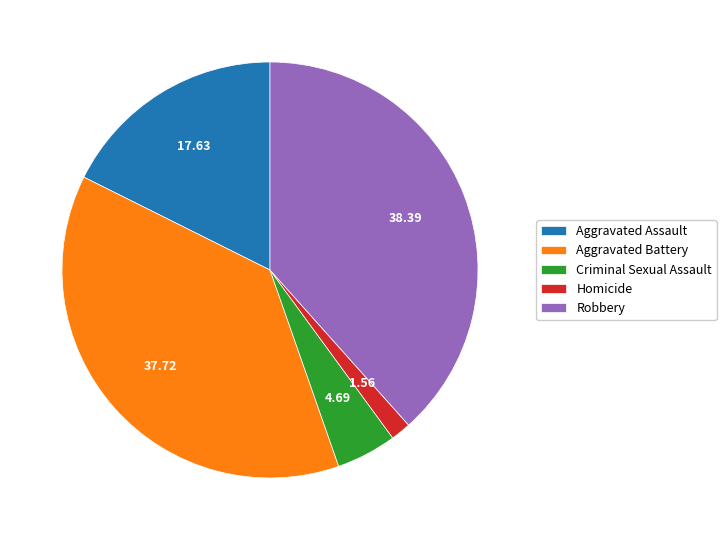

Is there any slice that represents more than half of the pie?

No